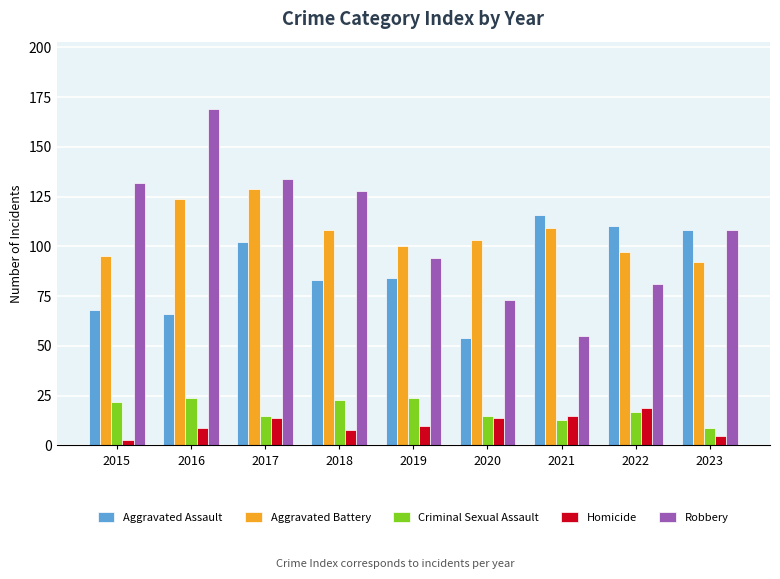

Is the value of Aggravated Battery at 2019 greater than the value of Homicide at 2018?

Yes